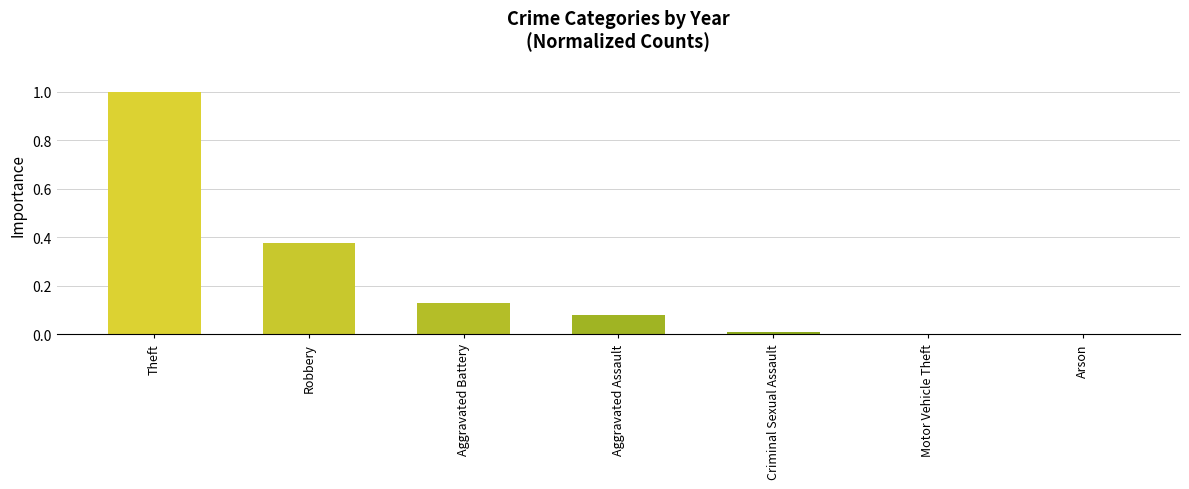

The chart shows a value of 0.1 at Robbery. True or false?

False